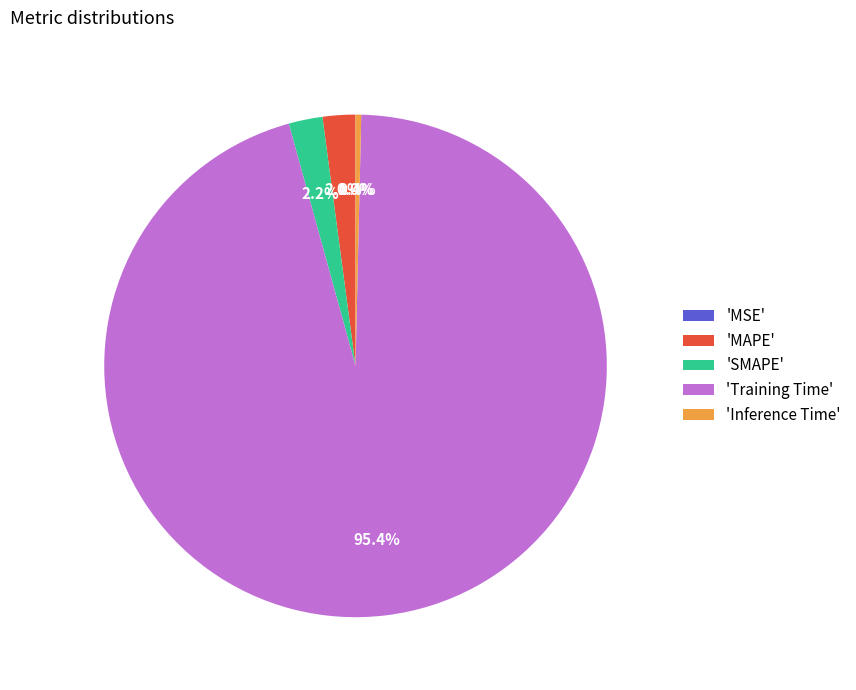

Which has a higher value, 'Training Time' or 'Inference Time'?

'Training Time'